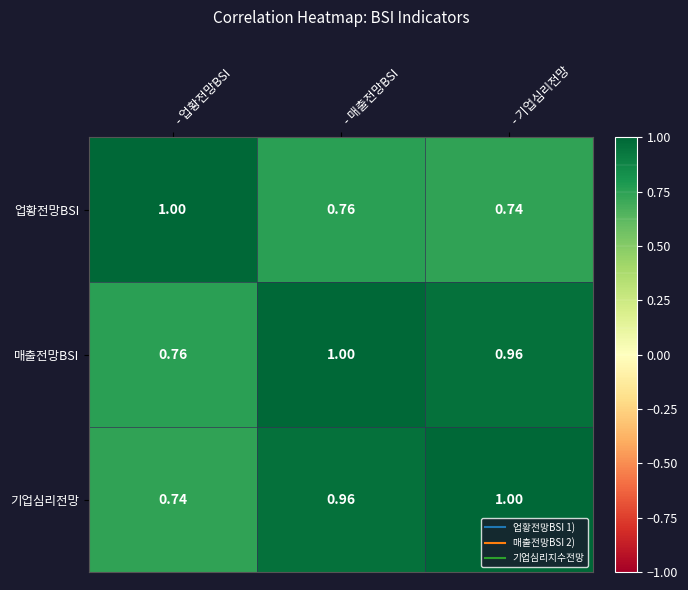

At which label is 매출전망BSI closest to 0?

- 업황전망BSI